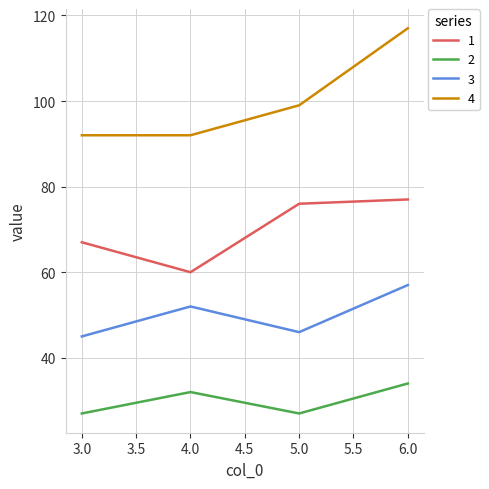

Where is the first local minimum for 3?

5.0